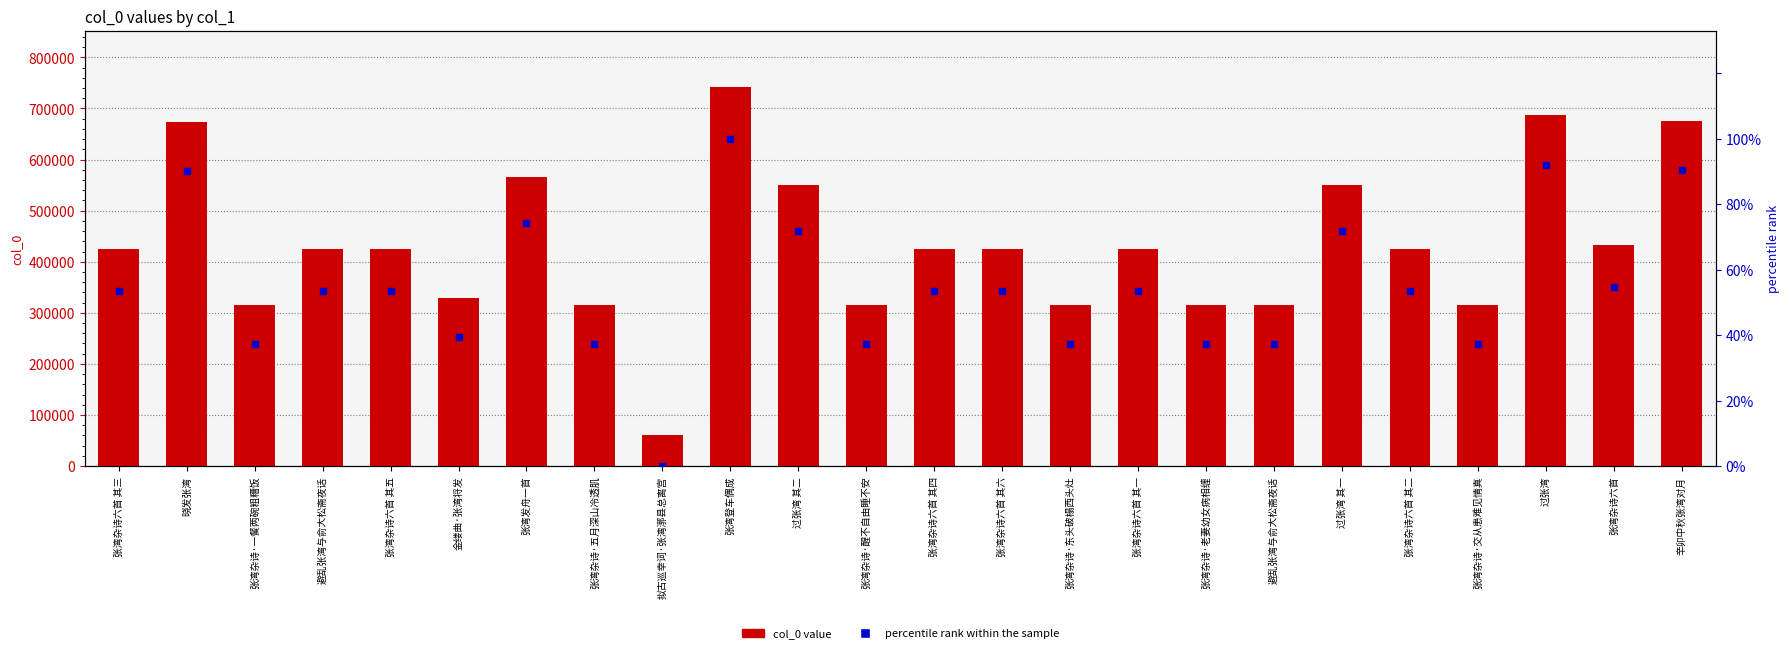

At how many categories does at least one series exceed 420195?

15